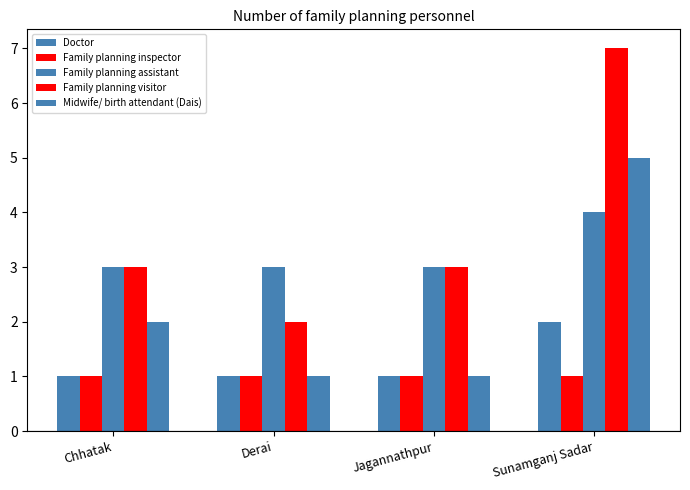

Between Chhatak and Sunamganj Sadar, which series saw the biggest shift?

Family planning visitor